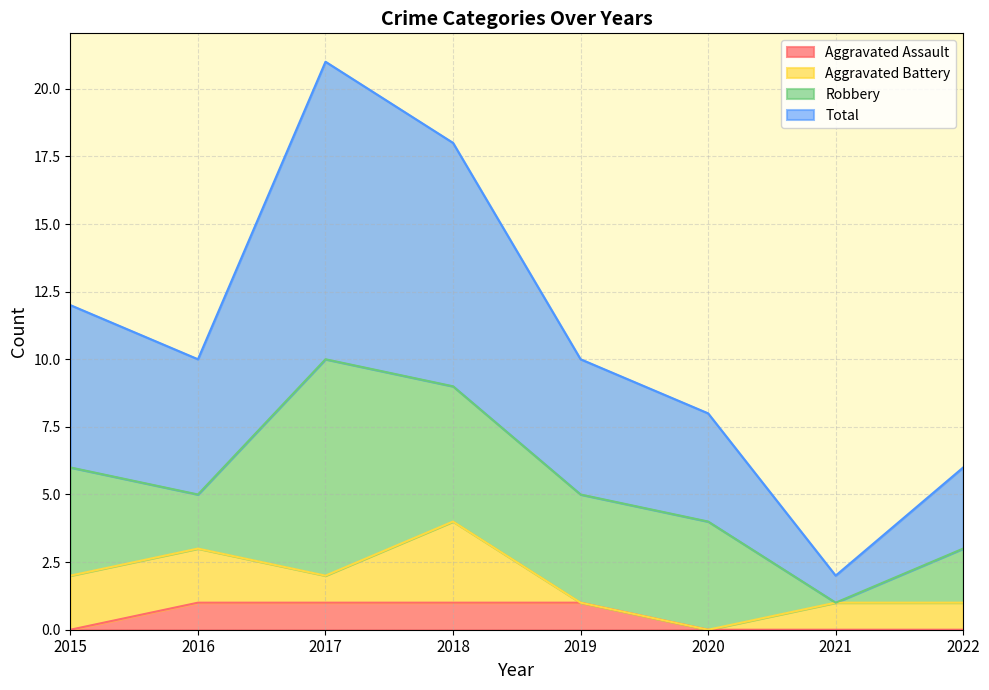

What value does the Total series have at 2015, to the nearest 10?

10